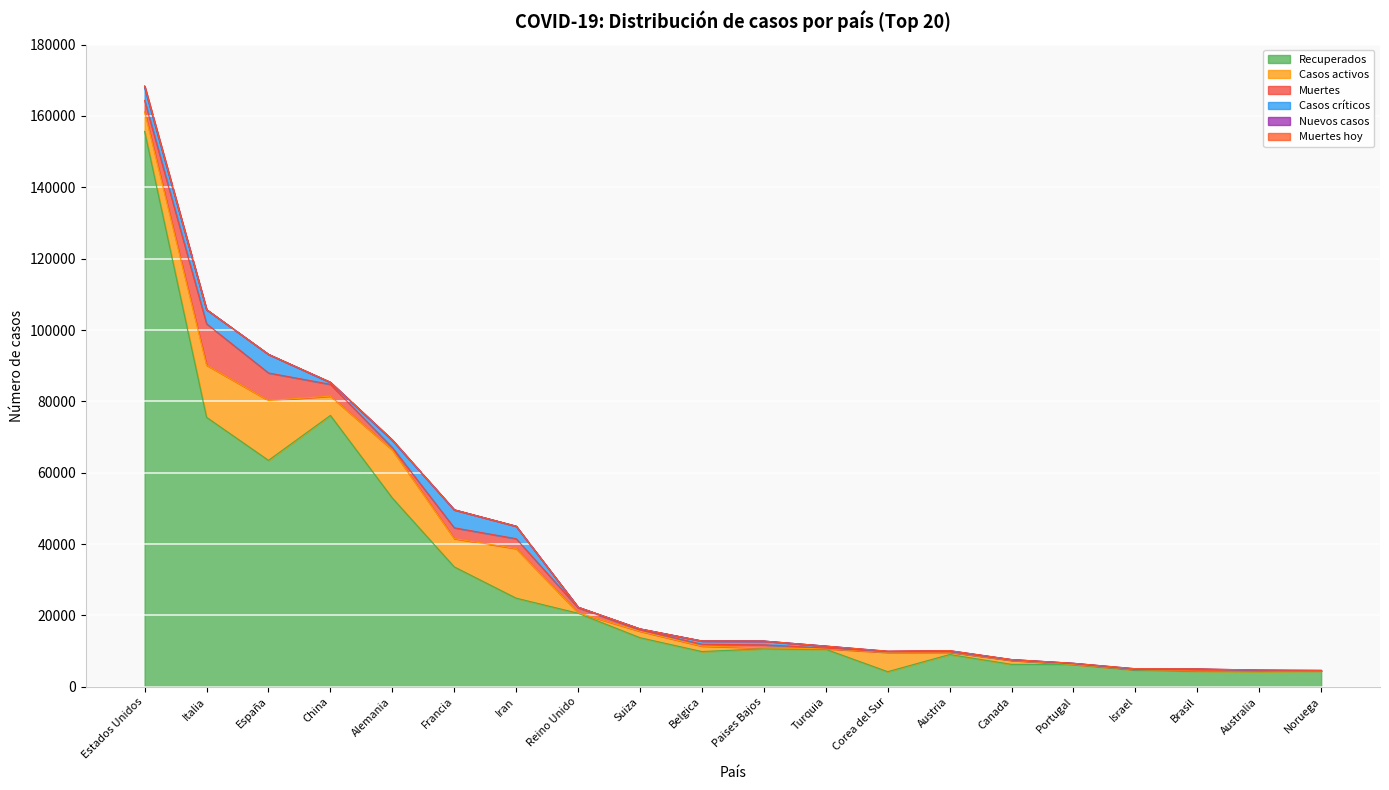

What is the average value of the Nuevos casos series?

67